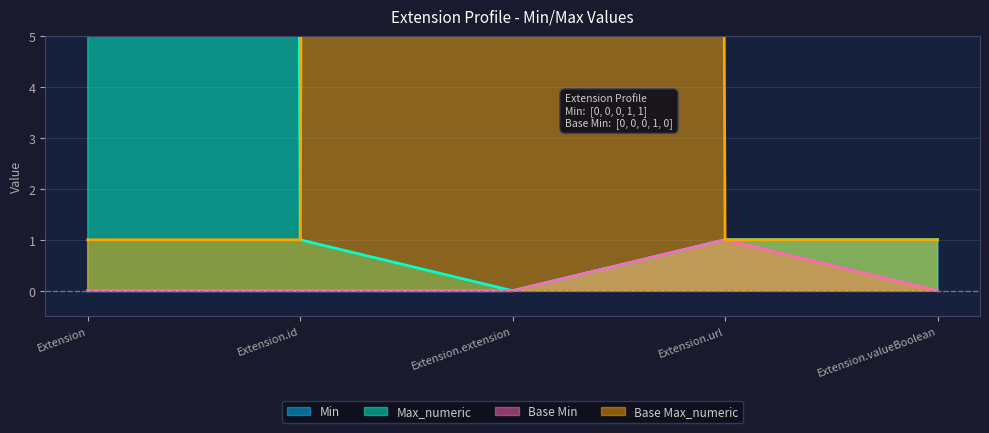

True or false: Base Max_numeric and Base Min intersect in this chart.

False